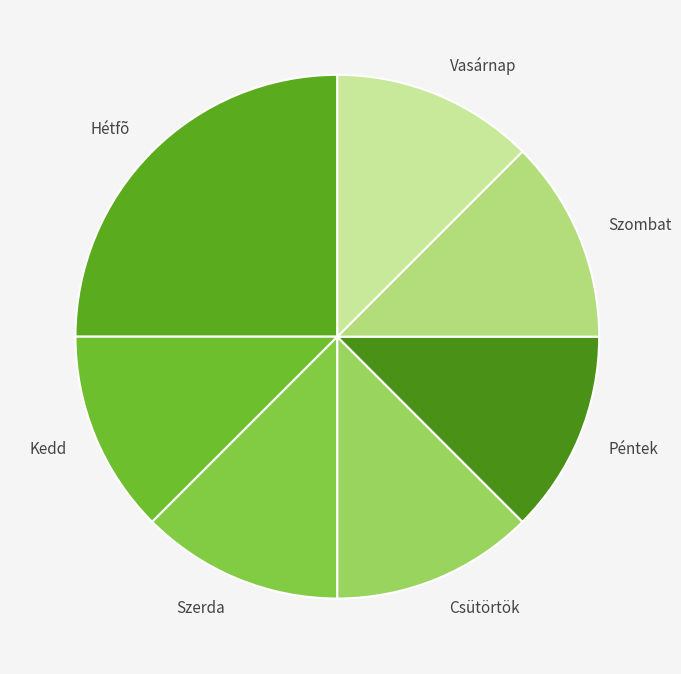

How many segments does this pie chart have?

7